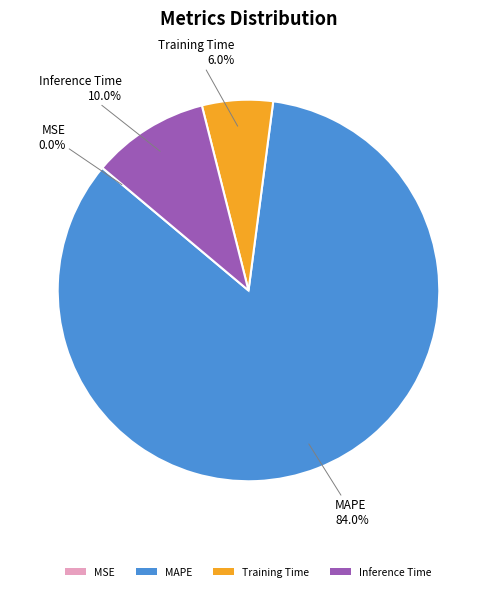

To the nearest percent, what is the difference between the largest and smallest slice percentages?

84%